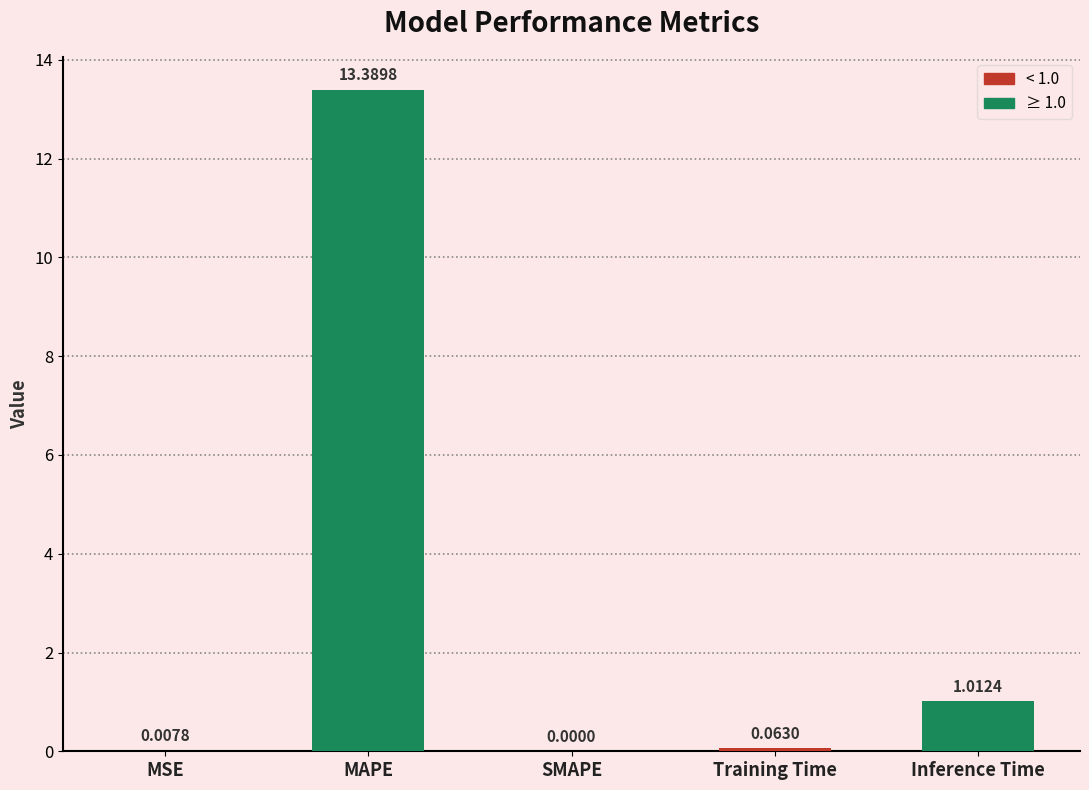

Between Training Time and MSE, which is larger?

Training Time